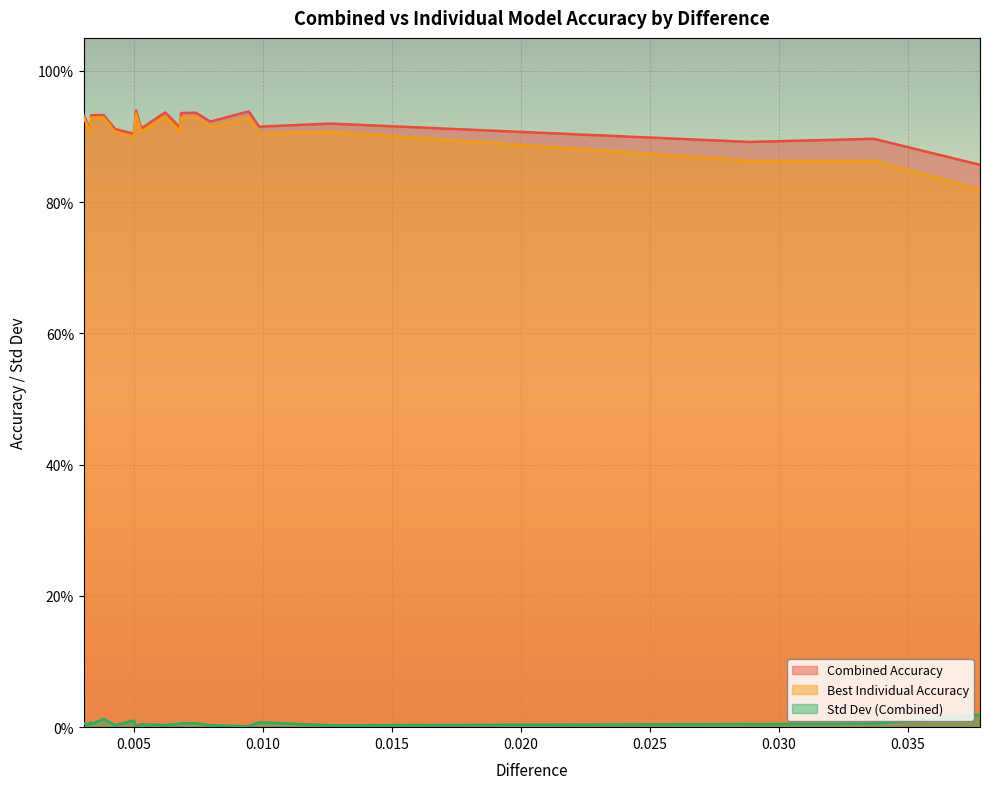

Reading right to left, extract all data points from this chart.

Combined Accuracy: 0.003068277839225475=0.9	0.003226688253754717=0.9	0.003320534869082903=0.9	0.003356764284217606=0.9	0.0038292529762090632=0.9	0.004280820100178939=0.9	0.005002753529611104=0.9	0.0050910382526861975=0.9	0.005291660371738449=0.9	0.006221187150042051=0.9	0.006795356995256019=0.9	0.0068368551985111825=0.9	0.007404304127865302=0.9	0.007973613393454593=0.9	0.009452738803985561=0.9	0.009861116558919414=0.9	0.012621164398422313=0.9	0.02887859384311786=0.9	0.03367335145648975=0.9	0.03778952866555907=0.9
Best Individual Accuracy: 0.003068277839225475=0.9	0.003226688253754717=0.9	0.003320534869082903=0.9	0.003356764284217606=0.9	0.0038292529762090632=0.9	0.004280820100178939=0.9	0.005002753529611104=0.9	0.0050910382526861975=0.9	0.005291660371738449=0.9	0.006221187150042051=0.9	0.006795356995256019=0.9	0.0068368551985111825=0.9	0.007404304127865302=0.9	0.007973613393454593=0.9	0.009452738803985561=0.9	0.009861116558919414=0.9	0.012621164398422313=0.9	0.02887859384311786=0.9	0.03367335145648975=0.9	0.03778952866555907=0.8
Std Dev (Combined): 0.003068277839225475=0.0	0.003226688253754717=0.0	0.003320534869082903=0.0	0.003356764284217606=0.0	0.0038292529762090632=0.0	0.004280820100178939=0.0	0.005002753529611104=0.0	0.0050910382526861975=0.0	0.005291660371738449=0.0	0.006221187150042051=0.0	0.006795356995256019=0.0	0.0068368551985111825=0.0	0.007404304127865302=0.0	0.007973613393454593=0.0	0.009452738803985561=0.0	0.009861116558919414=0.0	0.012621164398422313=0.0	0.02887859384311786=0.0	0.03367335145648975=0.0	0.03778952866555907=0.0